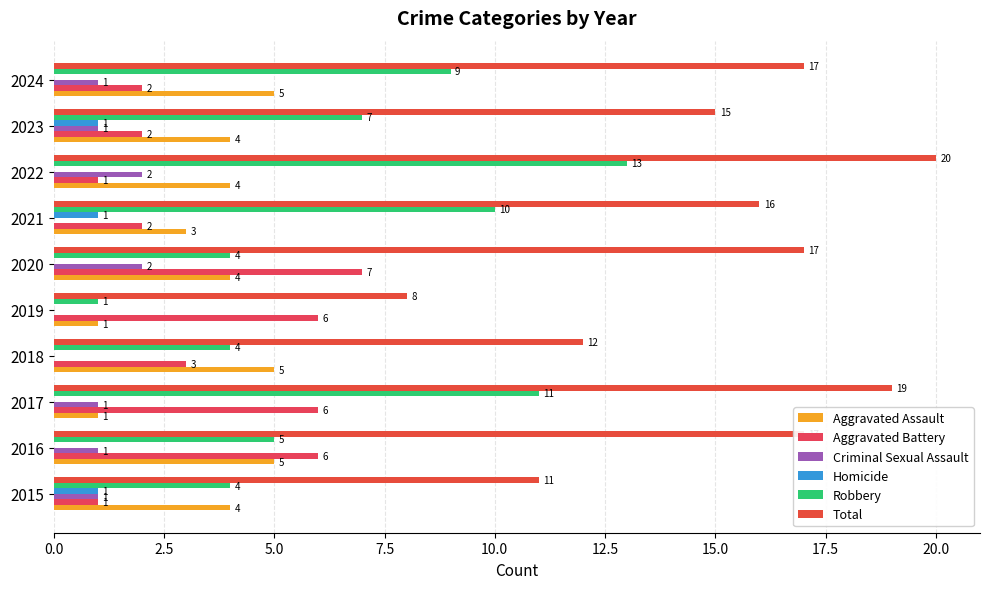

How many positive values does the Homicide series have?

3